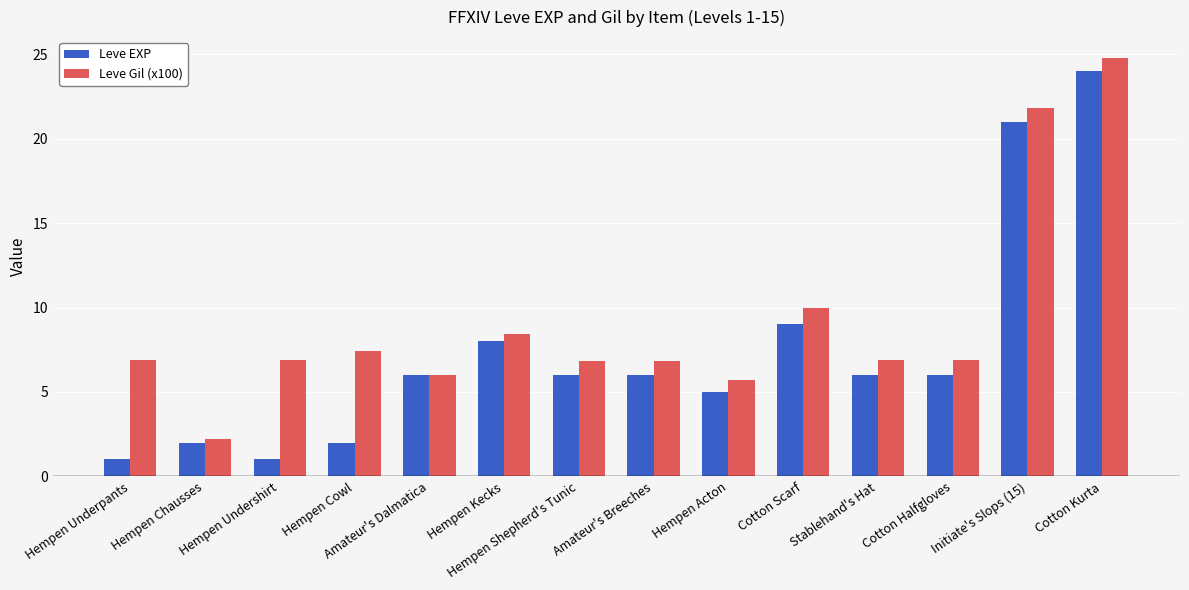

At which category is the sum across all series the highest?

Cotton Kurta